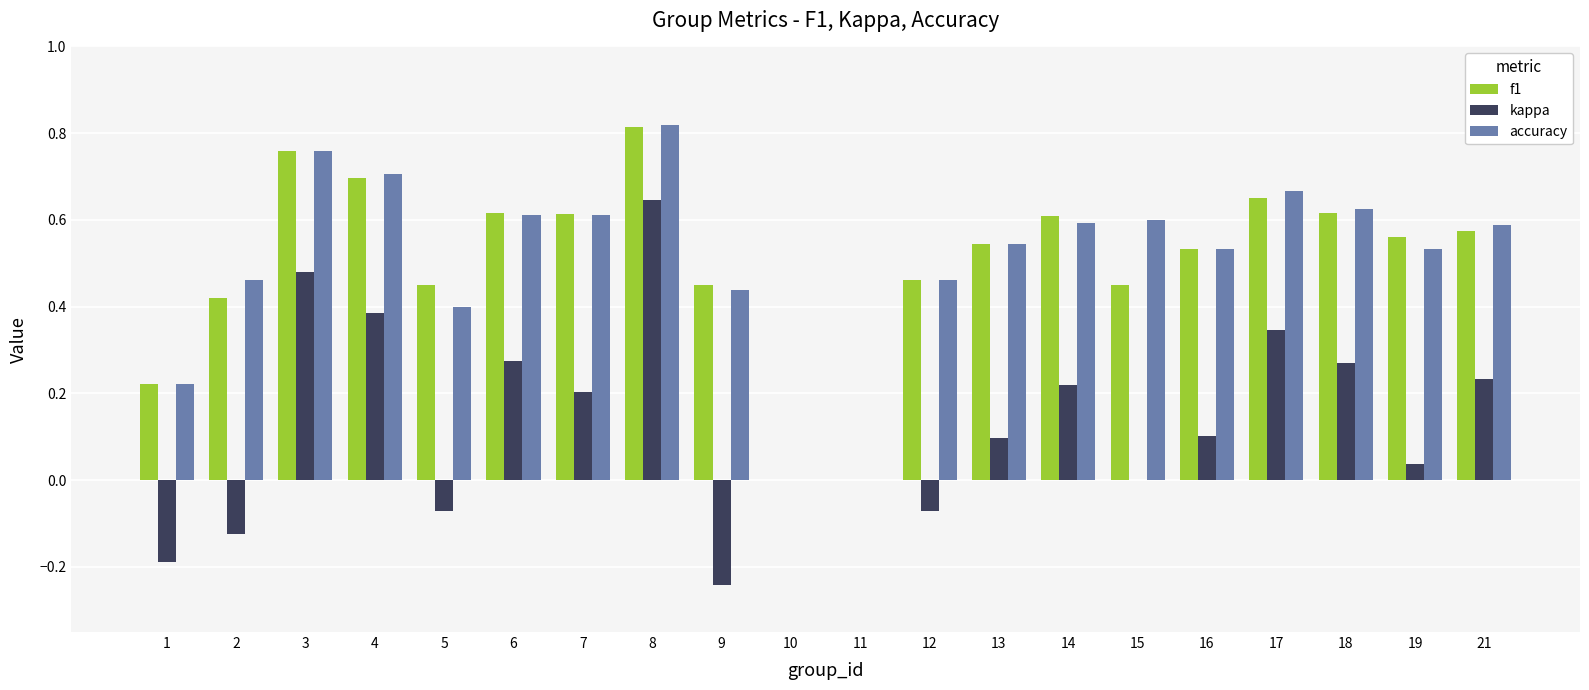

What are all the series names shown in the legend?

f1, kappa, accuracy